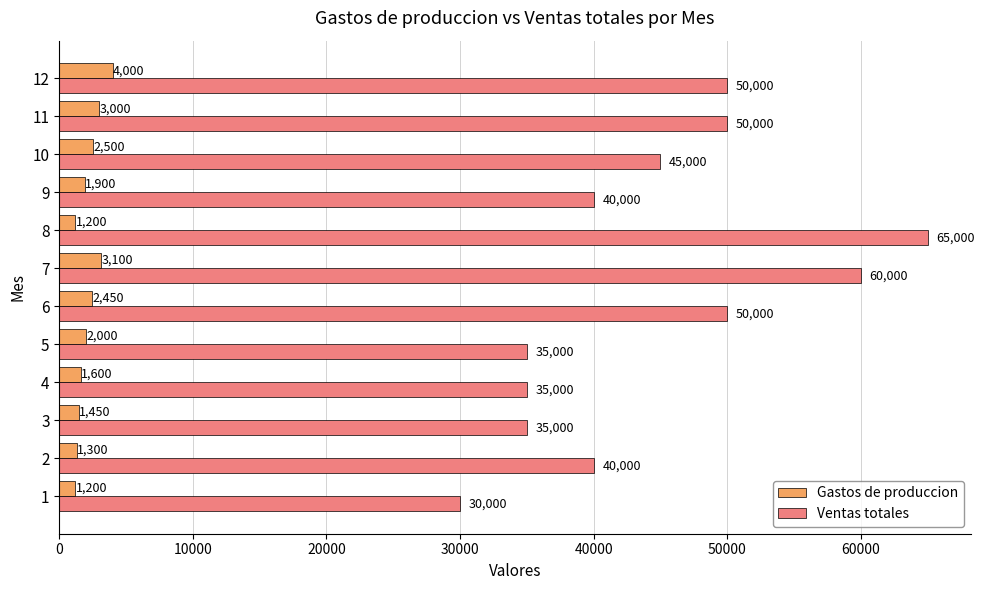

Rank the series by their maximum value, from highest to lowest.

Ventas totales, Gastos de produccion